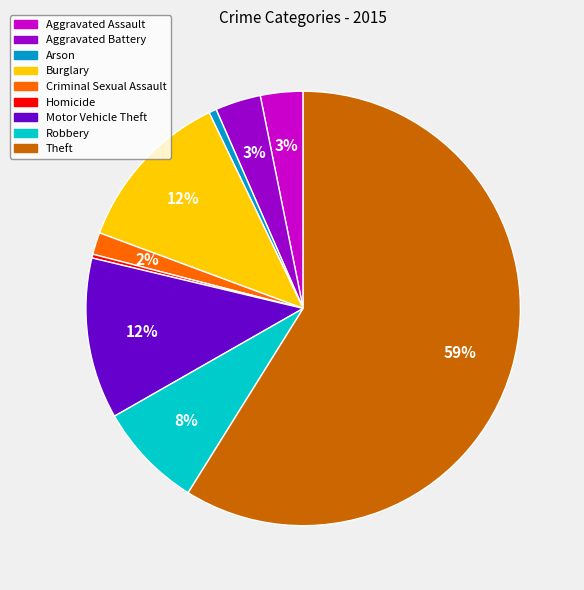

Which category has the biggest portion of the pie?

Theft